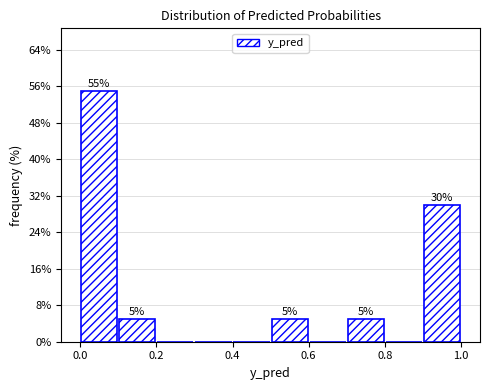

Which range on the x-axis has the tallest bar?

0.0 to 0.1